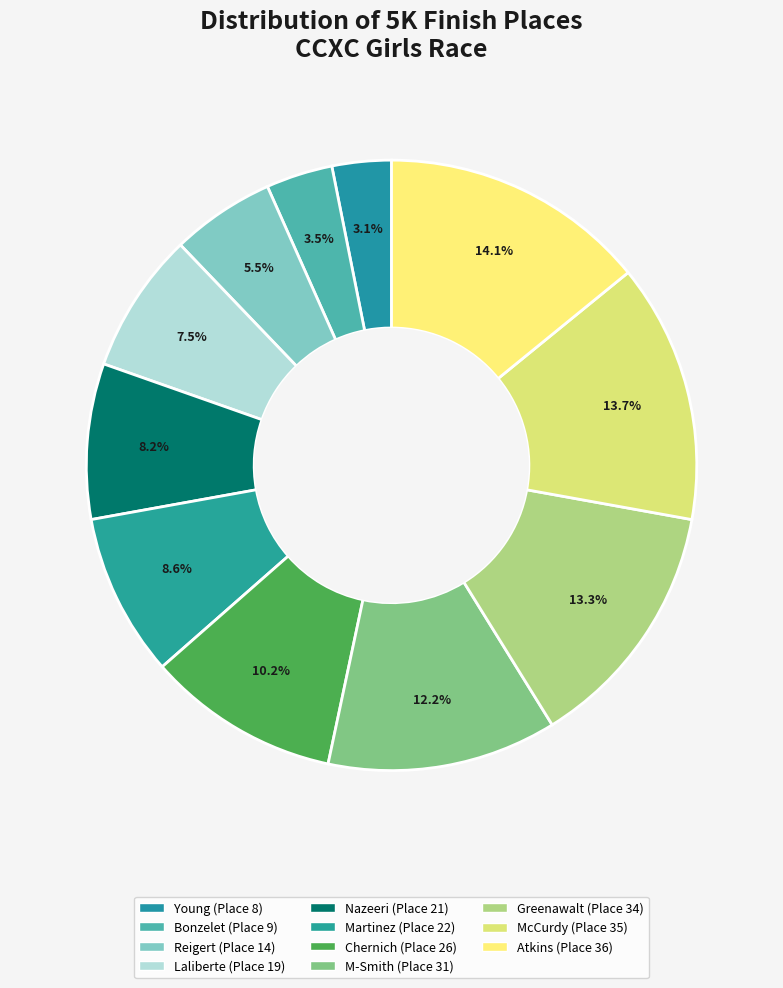

To the nearest percent, what is the combined percentage of Chernich and M-Smith?

22%